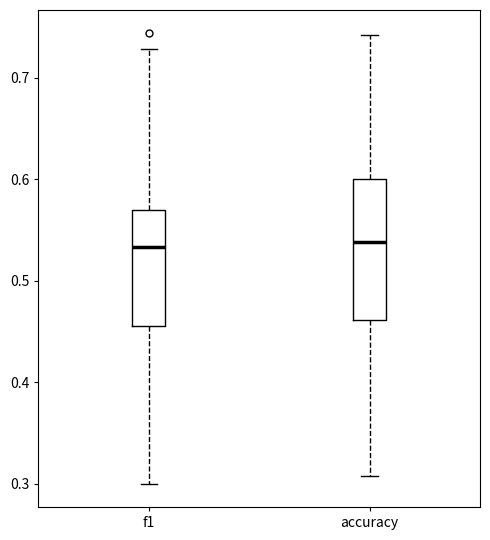

Comparing the boxes themselves (not the whiskers), which one is the tallest?

accuracy